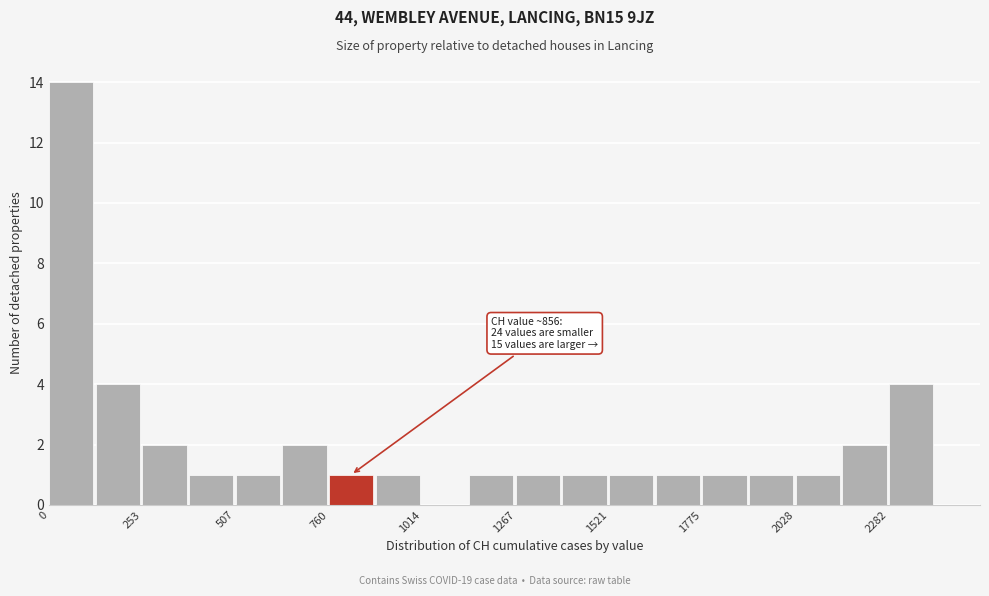

Around what value on the x-axis is the tallest bar? Give the approximate position of its centre, as read against the axis.

50